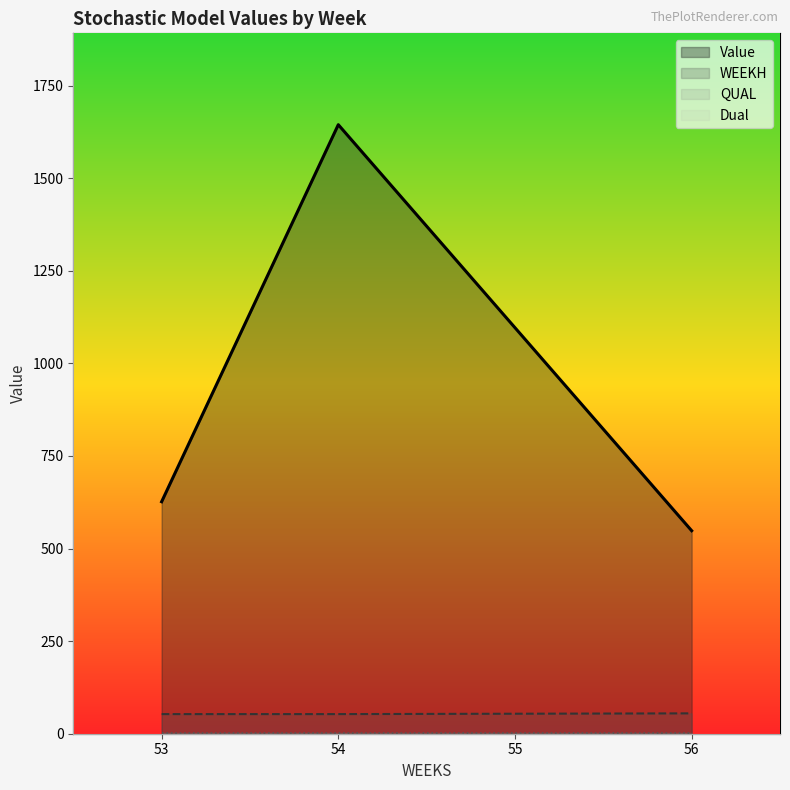

List the labels in order of WEEKH value, smallest first.

53, 54, 55, 56